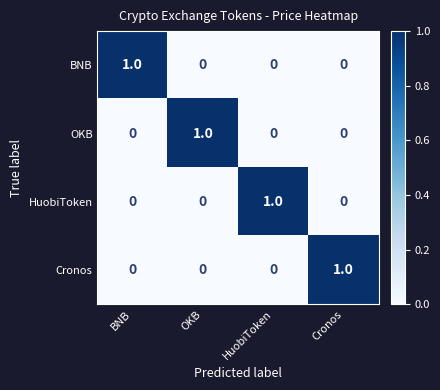

At how many categories does at least one series exceed 0?

4